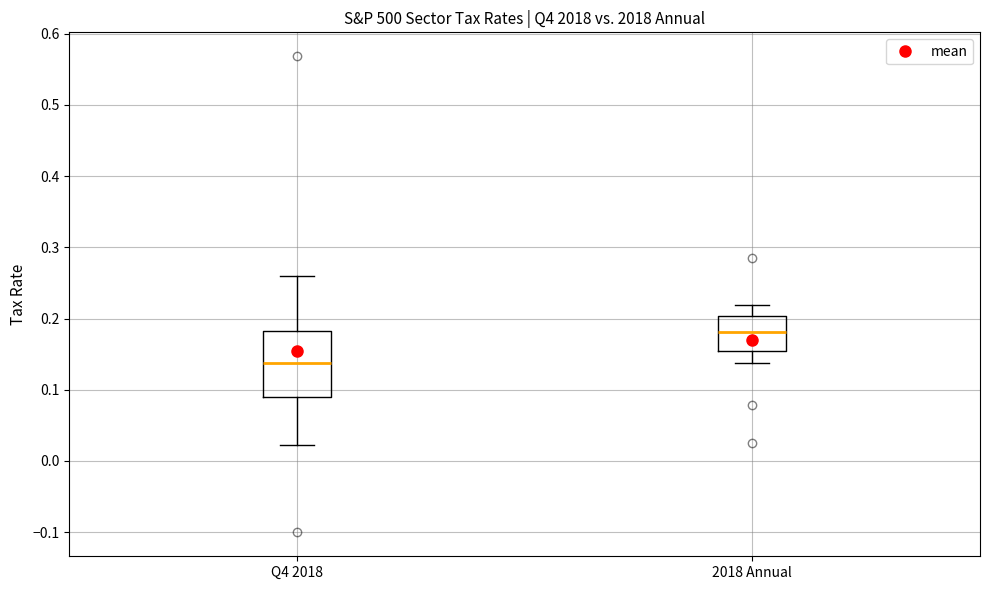

Which box is the tallest, from its lower edge to its upper edge?

Q4 2018